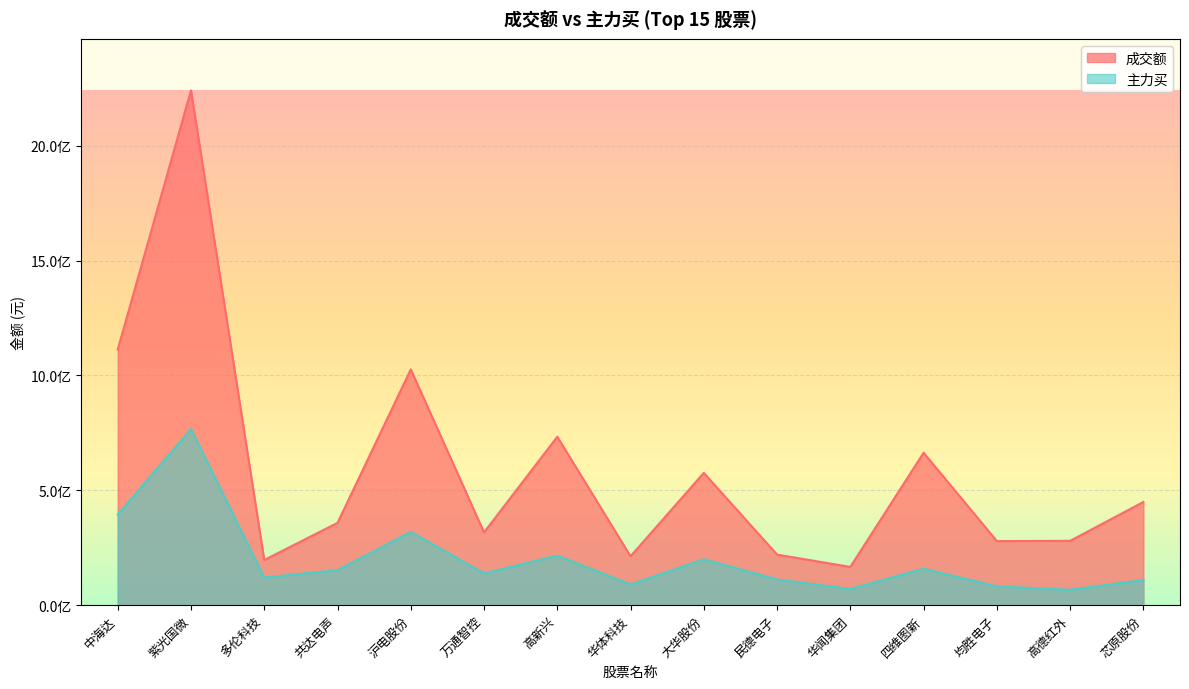

What is the difference between the maximum and minimum values in the 主力买 series?

699763491